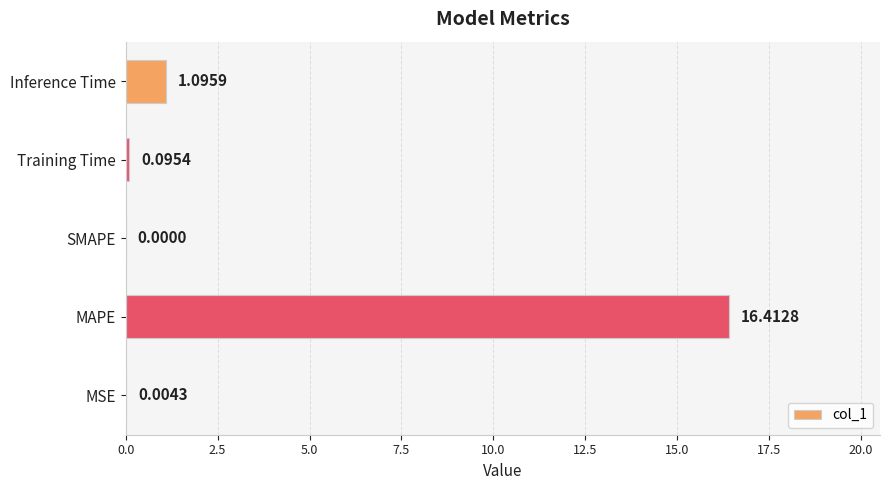

Approximately how many times larger is the value at MAPE compared to Inference Time?

15.0